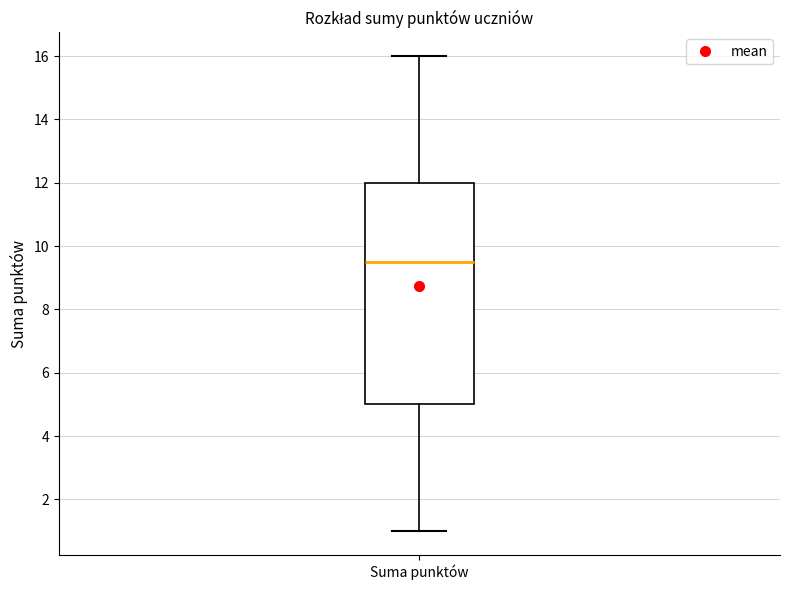

Read this box plot against the y-axis: the position of the median line, the range covered by the box, and the ends of both whiskers. The values are not printed on the chart, so give them approximately, as read against the axis.

median 9.6, box 5.0 to 12.0, whiskers 1.0 to 16.0